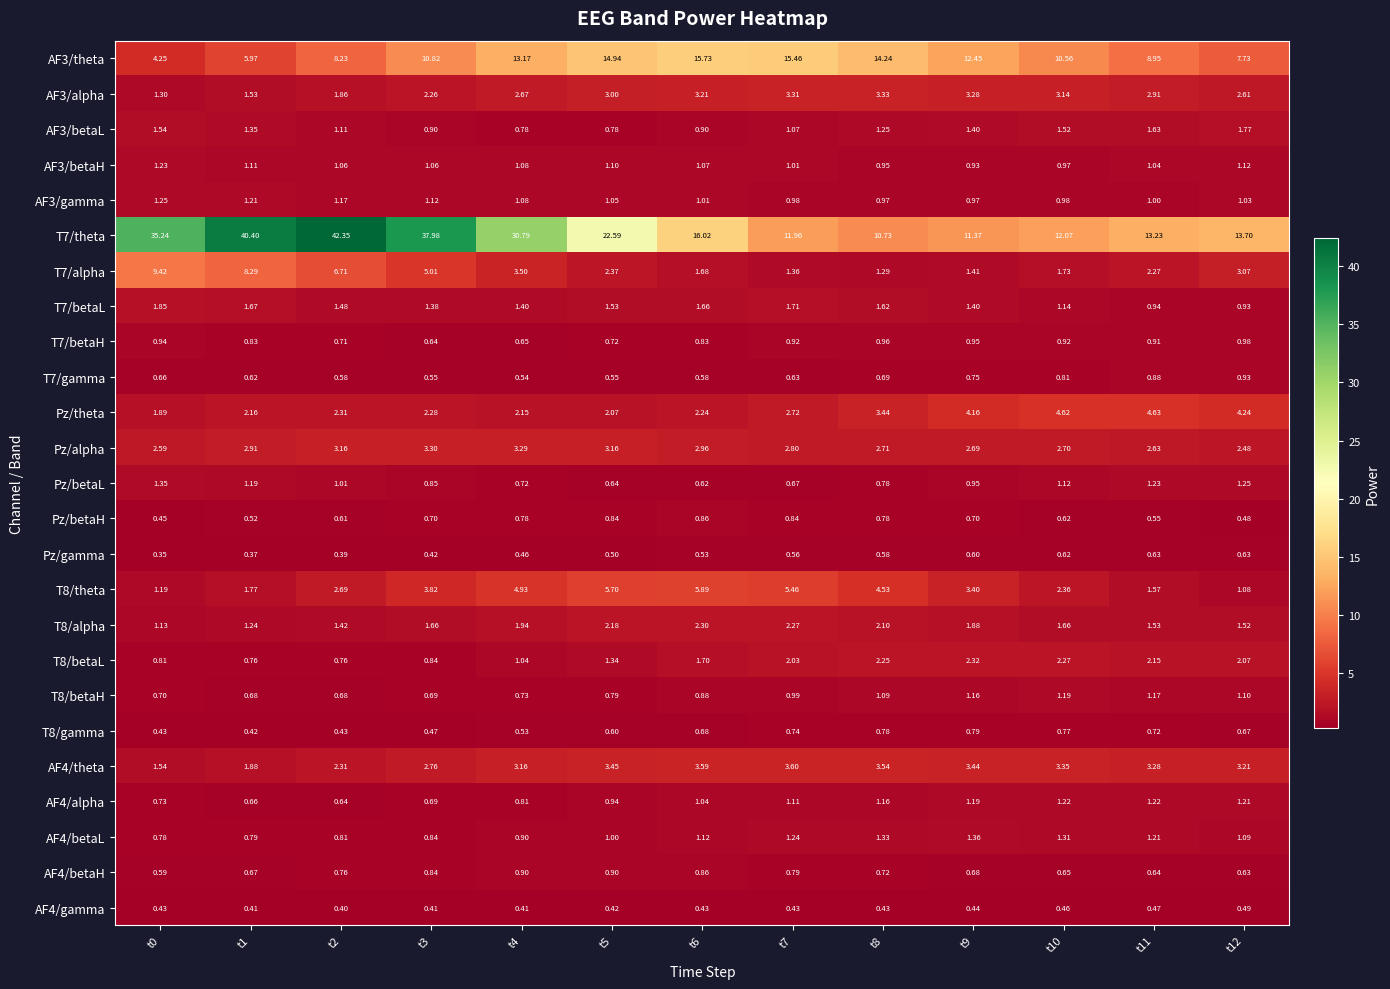

Is the value of AF4/alpha at t12 greater than the value of T7/theta at t10?

No